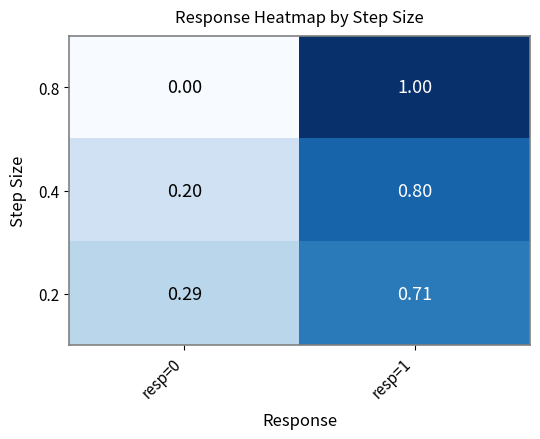

Is the value of 0.4 at resp=1 greater than the value of 0.2 at resp=1?

Yes